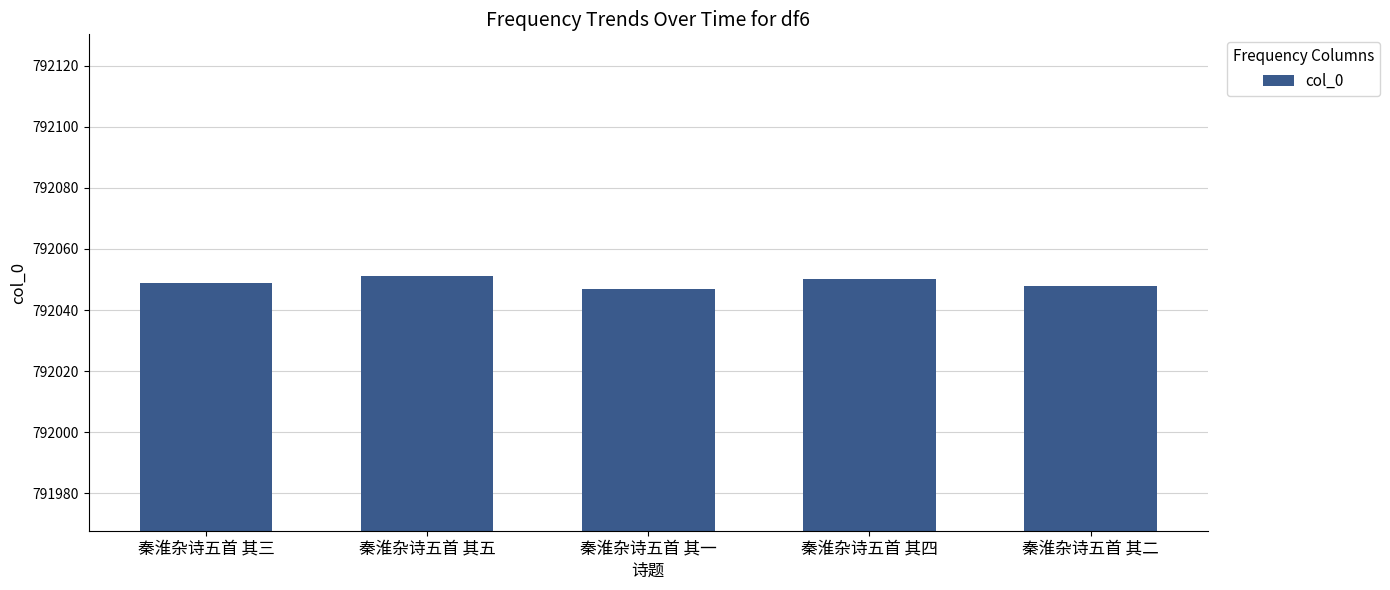

What is the smallest value displayed?

792047